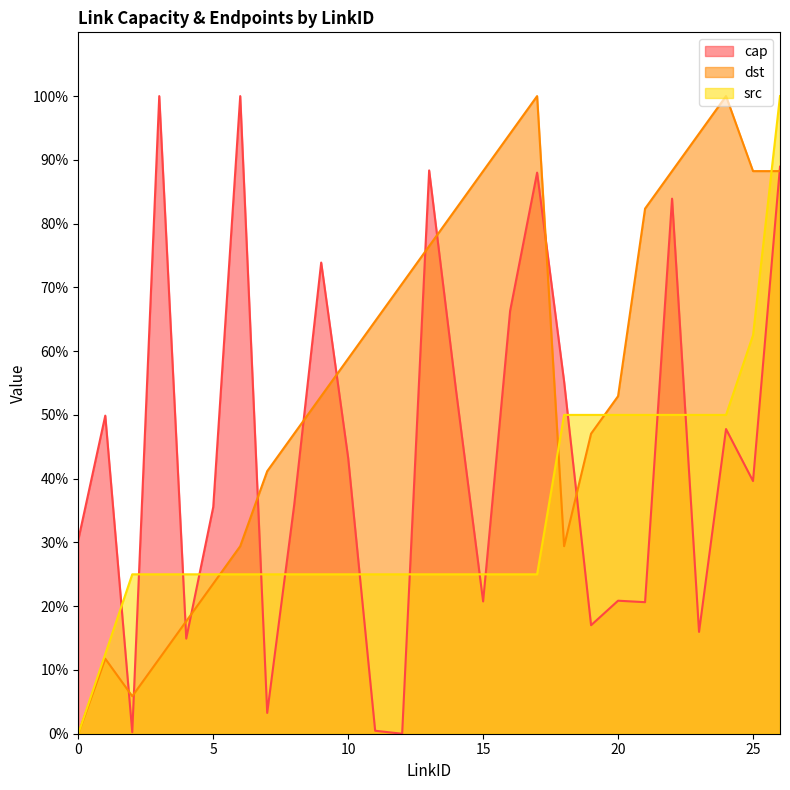

Where is the first local minimum for dst?

2